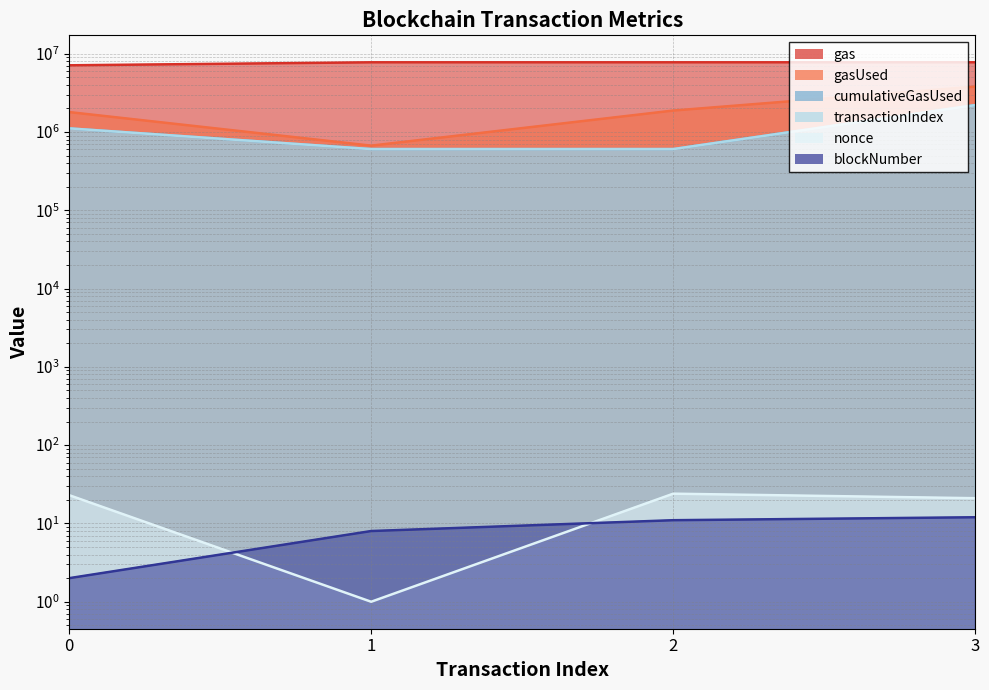

Is the value of transactionIndex at 1 greater than the value of blockNumber at 3?

No